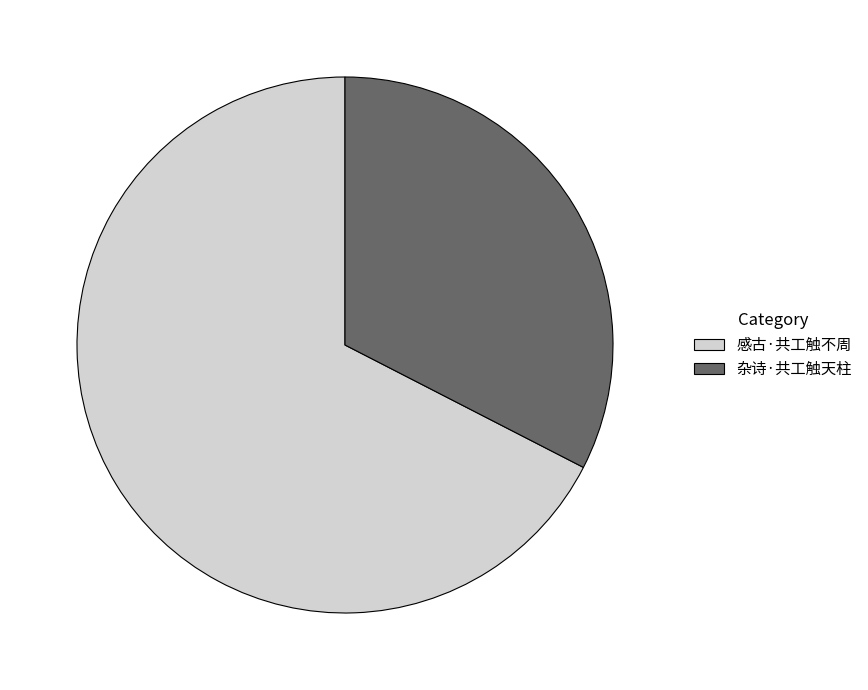

How many segments does this pie chart have?

2